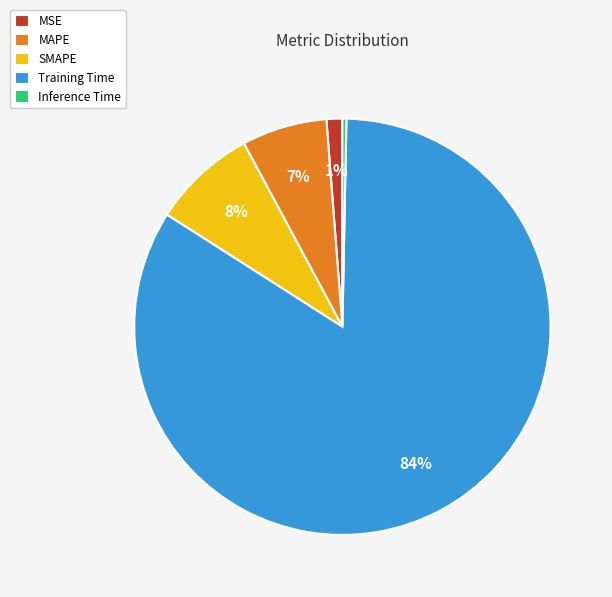

True or false: MAPE accounts for 7% of the total.

True